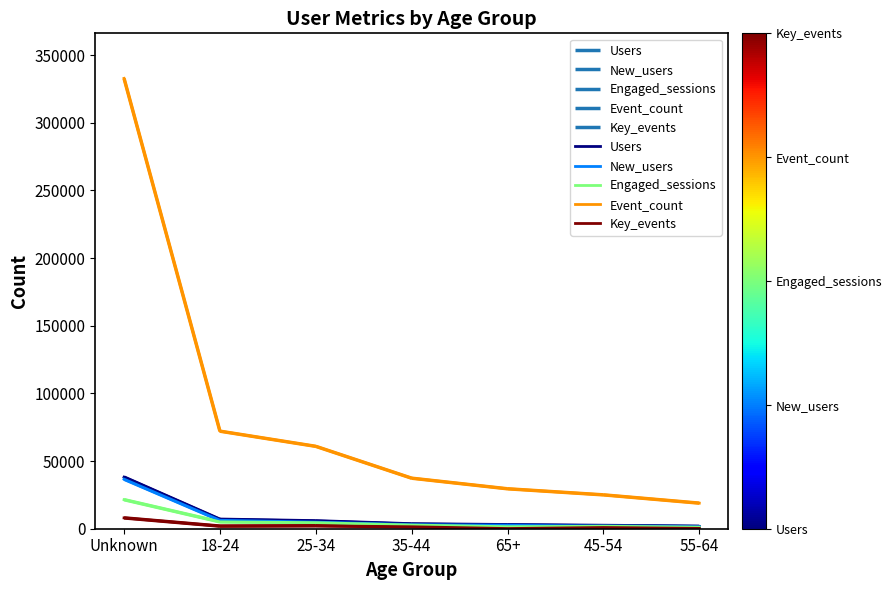

Reading left to right, transcribe all the data shown in this chart.

Users: Unknown=38110	18-24=6907	25-34=5733	35-44=3486	65+=2880	45-54=2335	55-64=1741
New_users: Unknown=36632	18-24=6242	25-34=4885	35-44=2976	65+=2508	45-54=1957	55-64=1465
Engaged_sessions: Unknown=21465	18-24=5084	25-34=4491	35-44=2723	65+=1505	45-54=1829	55-64=1170
Event_count: Unknown=332760	18-24=72078	25-34=60872	35-44=37335	65+=29507	45-54=25019	55-64=18907
Key_events: Unknown=7998	18-24=1941	25-34=2173	35-44=1450	65+=138	45-54=899	55-64=251